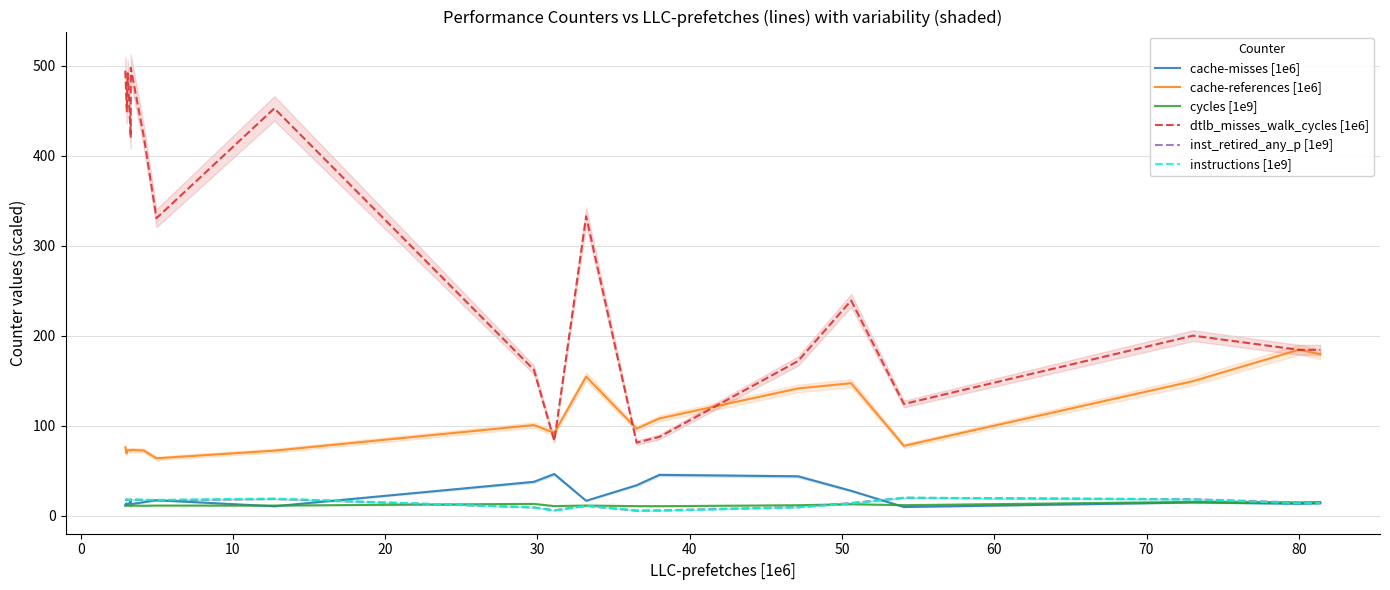

True or false: dtlb_misses_walk_cycles [1e6] and cycles [1e9] cross at least once.

False